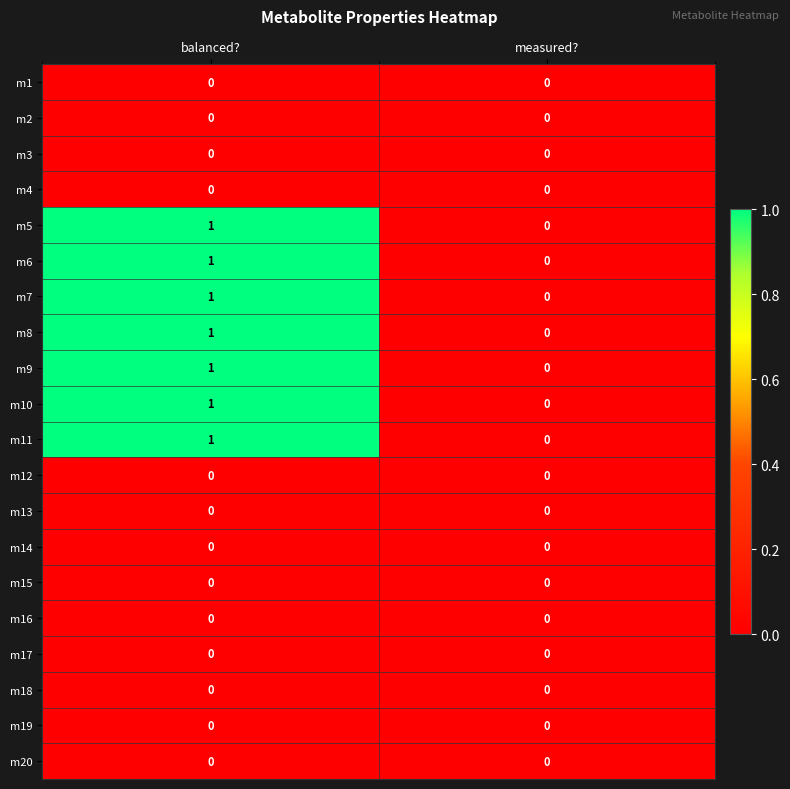

Is the value of m11 at balanced? greater than the value of m10 at measured??

Yes